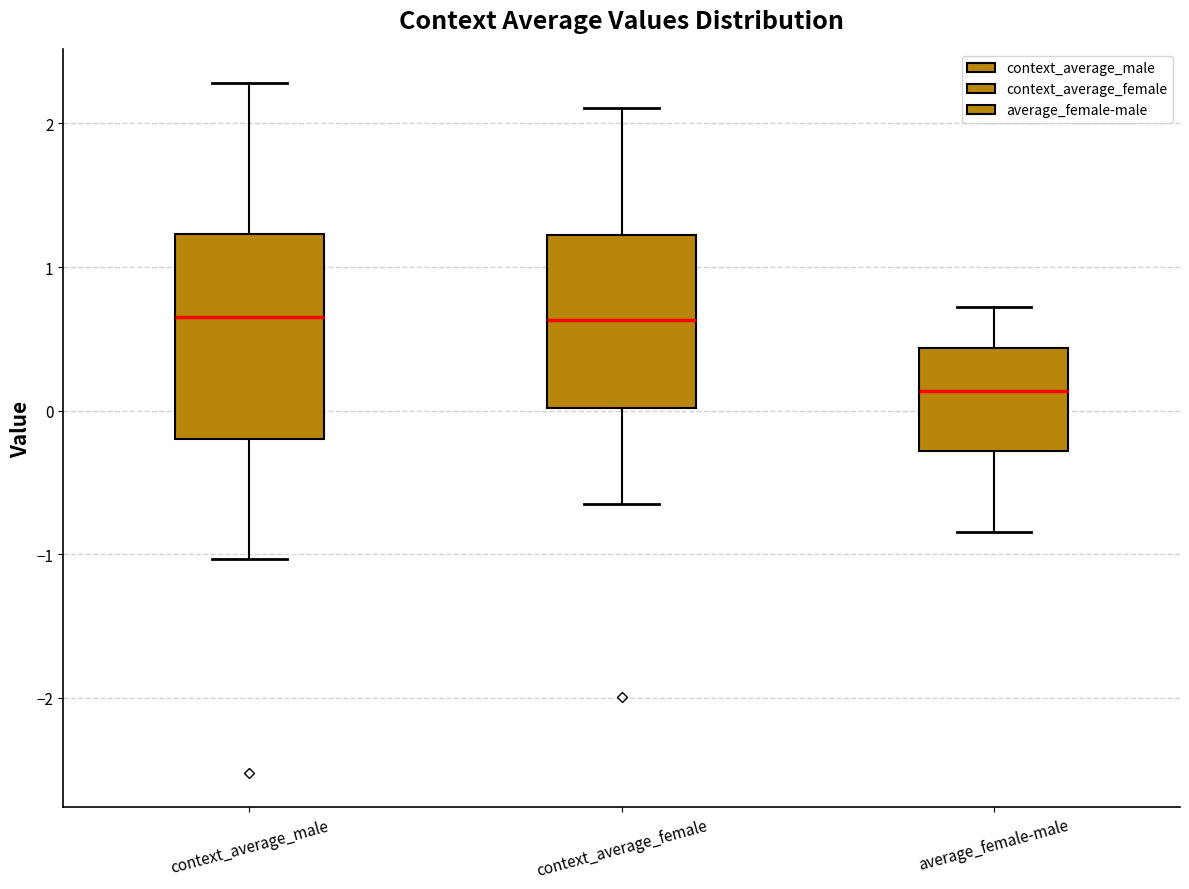

Reading left to right, transcribe this box plot: for each box, give where its median line is, the range the box spans, and where its two whiskers end, as read against the y-axis. The values are not printed on the chart, so give them approximately, as read against the axis.

context_average_male: median 0.7, box -0.2 to 1.2, whiskers -1.0 to 2.3
context_average_female: median 0.6, box 0.0 to 1.2, whiskers -0.7 to 2.1
average_female-male: median 0.1, box -0.3 to 0.4, whiskers -0.8 to 0.7